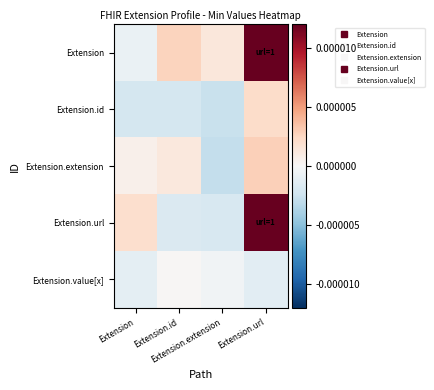

Which series changed the most between Extension and Extension.extension?

Extension.url